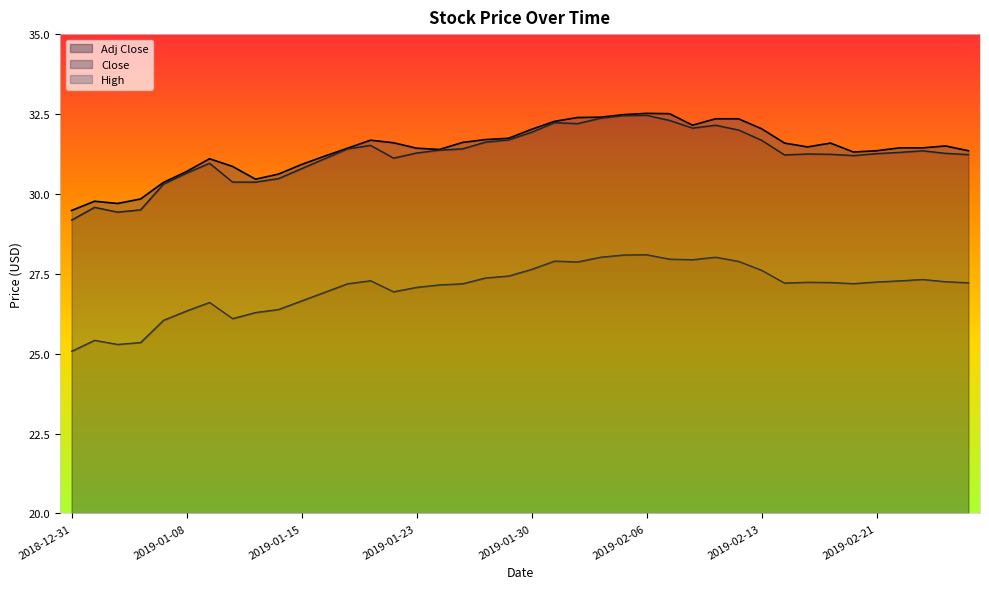

True or false: High and Adj Close cross at least once.

False